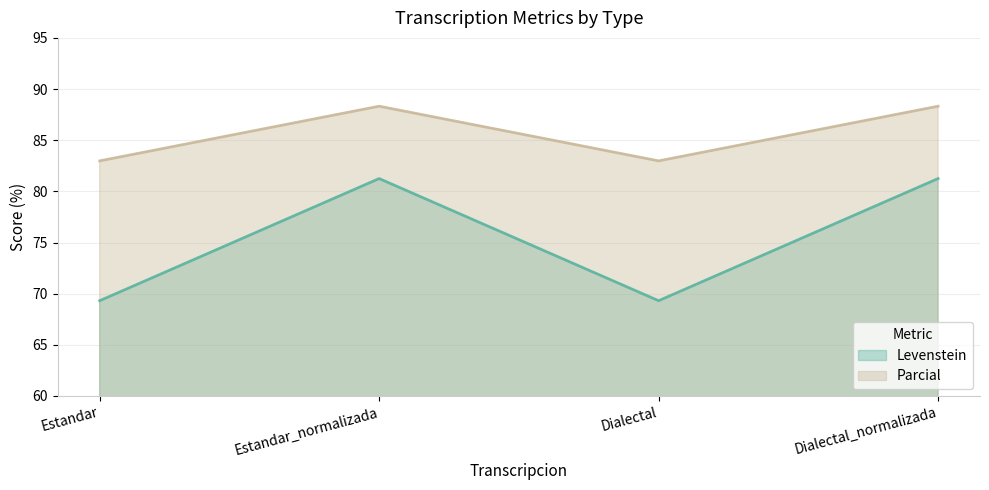

What is the sum of all Levenstein values?

301.1